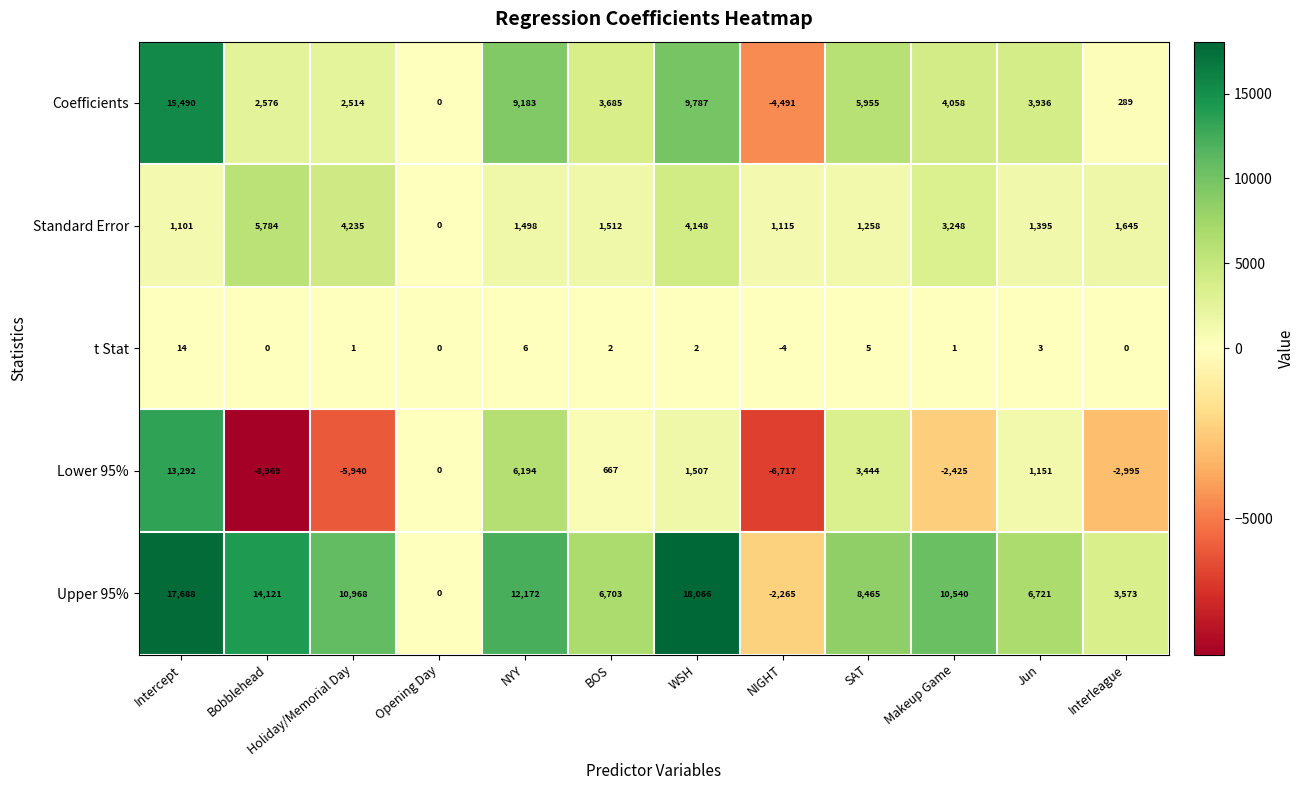

Which series changed the most between WSH and Makeup Game?

Upper 95%